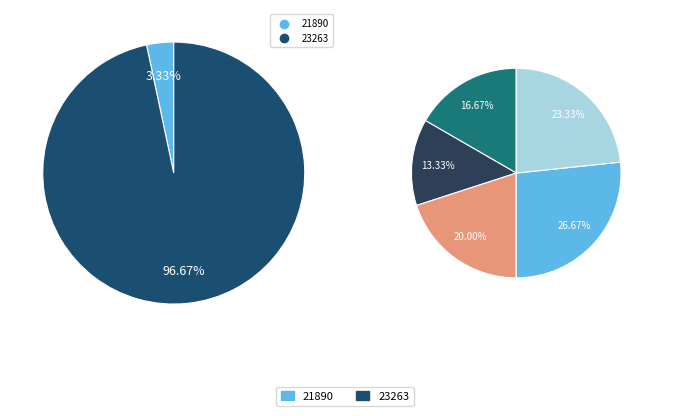

Approximately how many times larger is the value at 23263 compared to 21890?

29.0